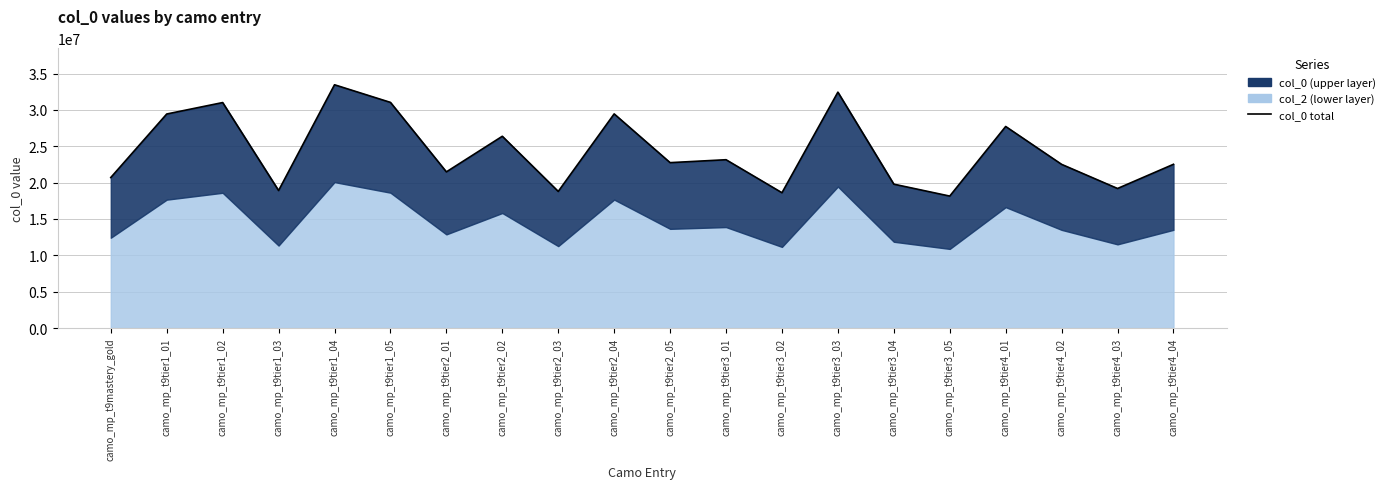

How many values exceed 22744894?

9